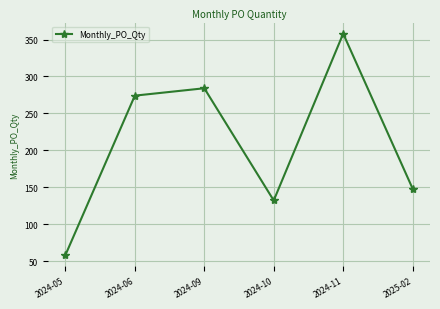

What is the change in value from 2024-06 to 2024-09?

+10